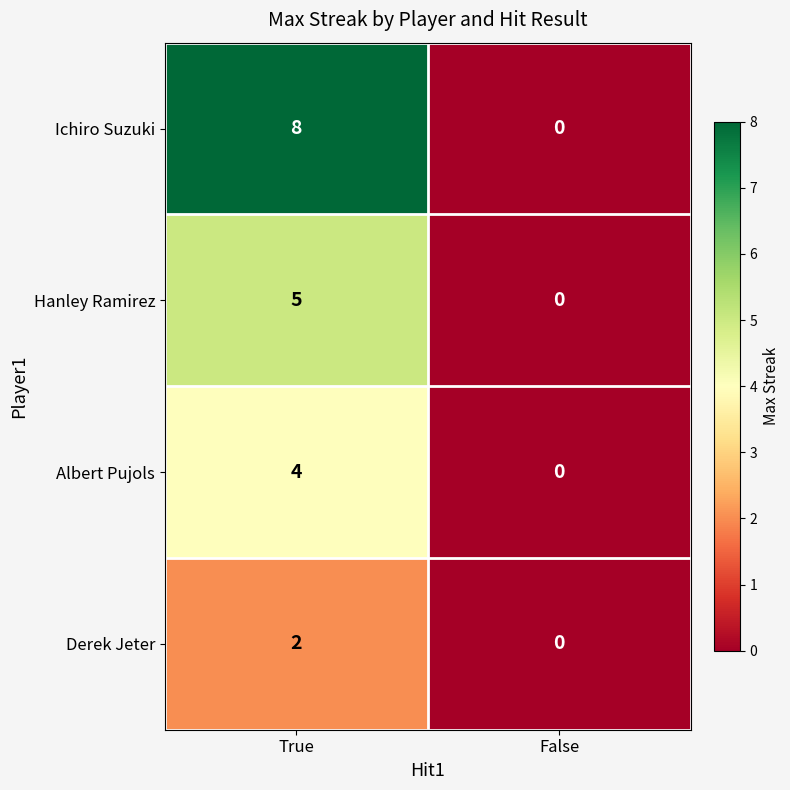

Is it true that Albert Pujols equals 0 at False?

True